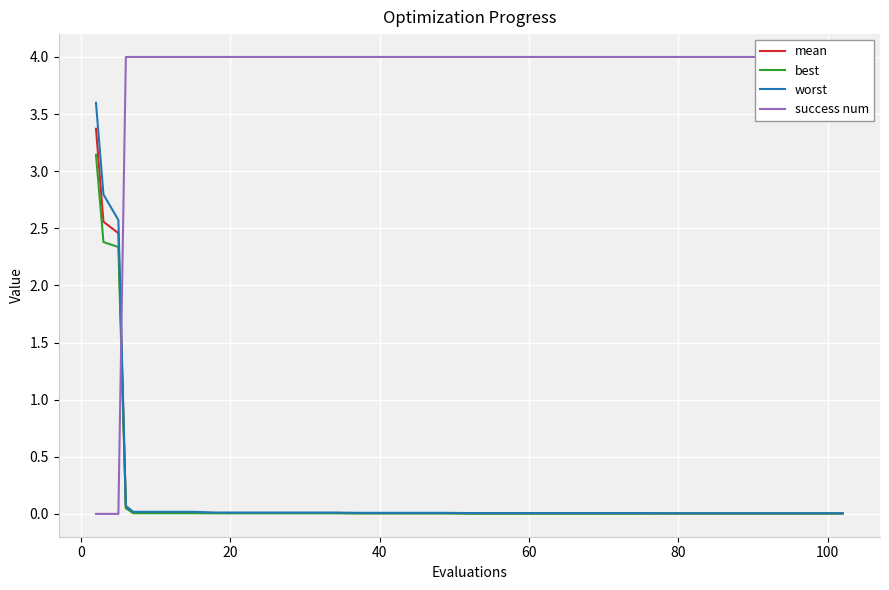

Which category has the highest value across all series?

40